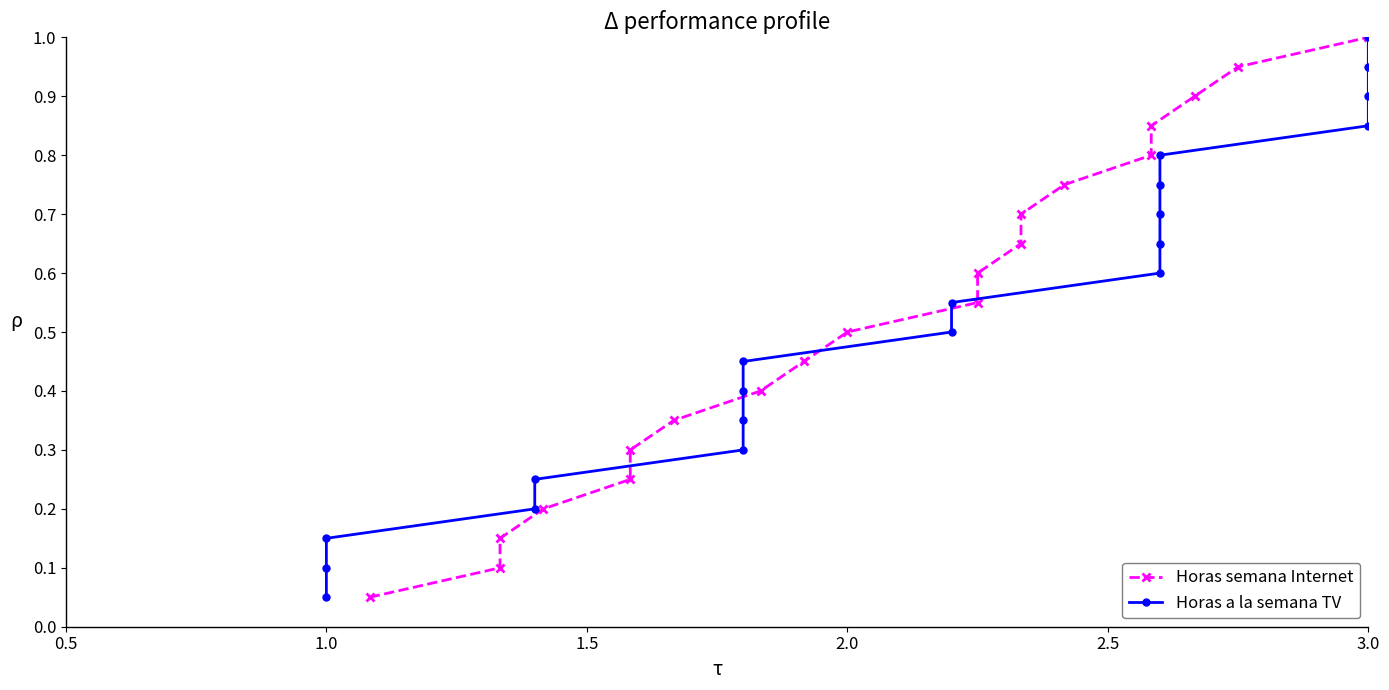

Which series has the largest total across all categories?

Horas semana Internet